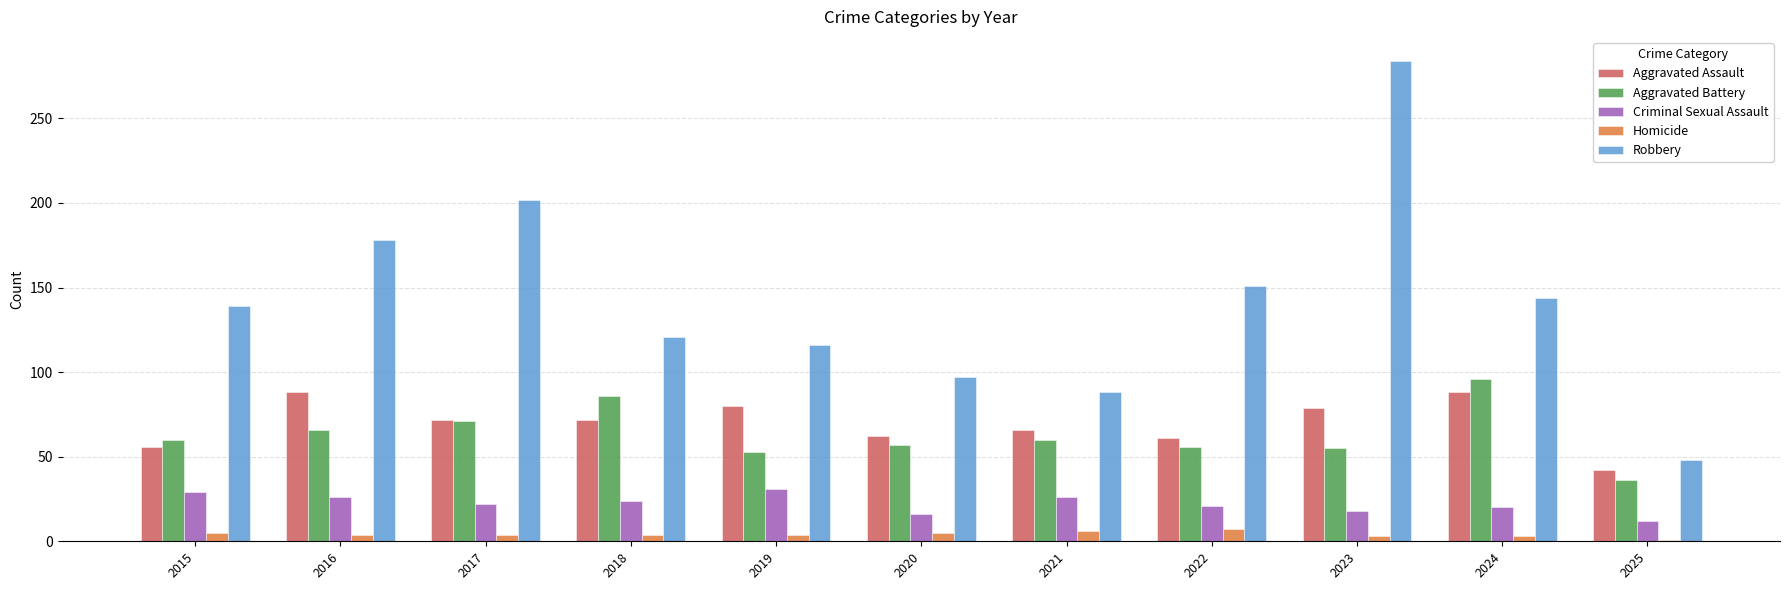

What is the value of the Robbery bar at the 5th from the left?

116